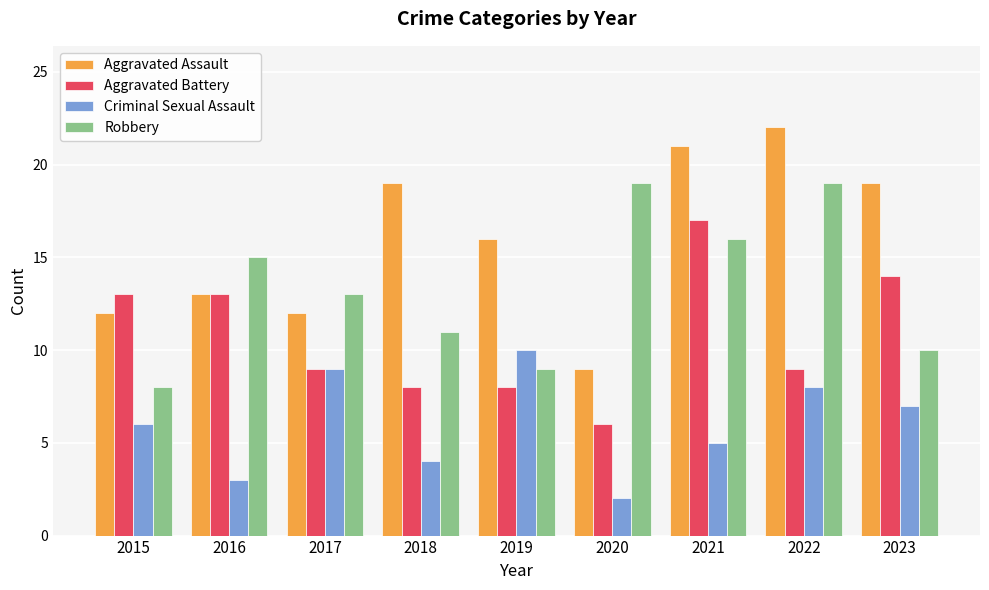

How many bars are there in each group?

4